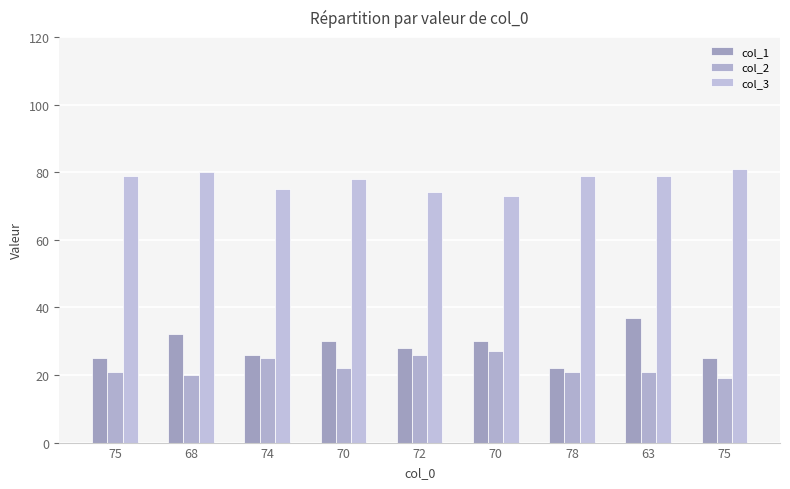

How many series are shown in this chart?

3